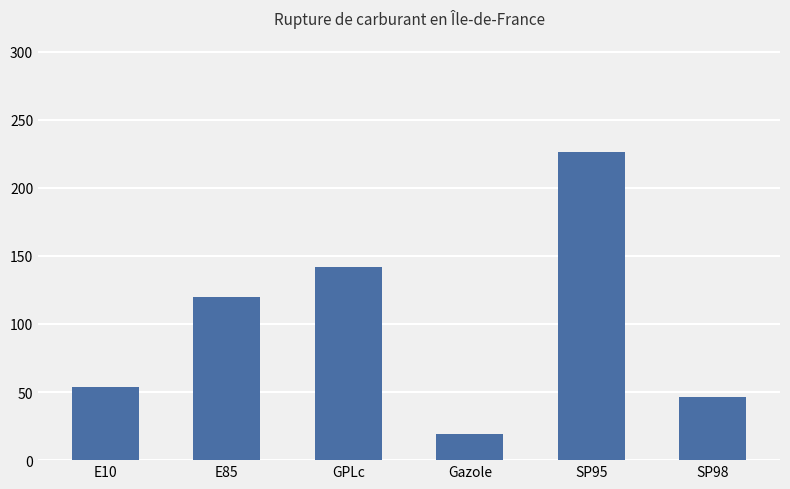

Reading right to left, list all the values displayed in this chart.

SP98=46	SP95=226	Gazole=19	GPLc=142	E85=120	E10=54